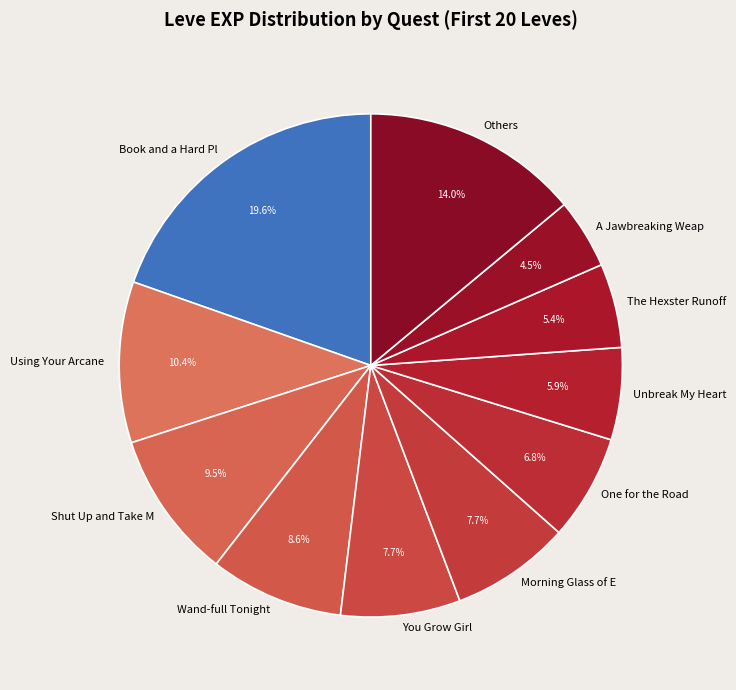

Combined, do Using Your Arcane and Morning Glass of E account for over 50%?

No